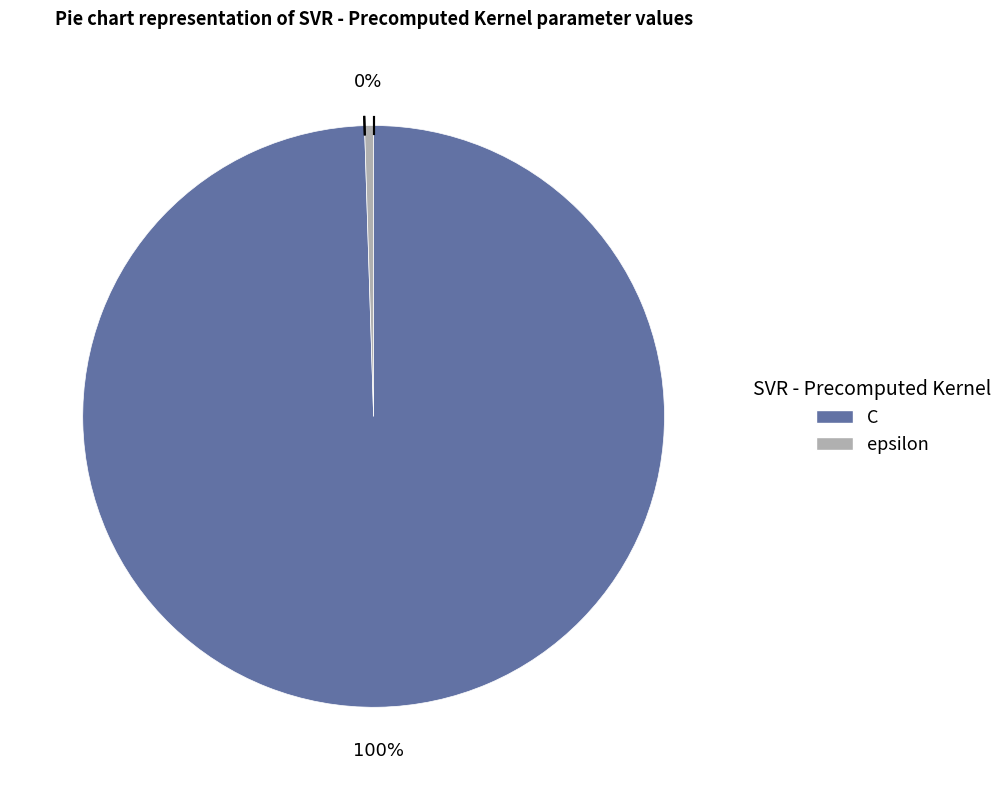

True or false: epsilon accounts for 0% of the total.

True